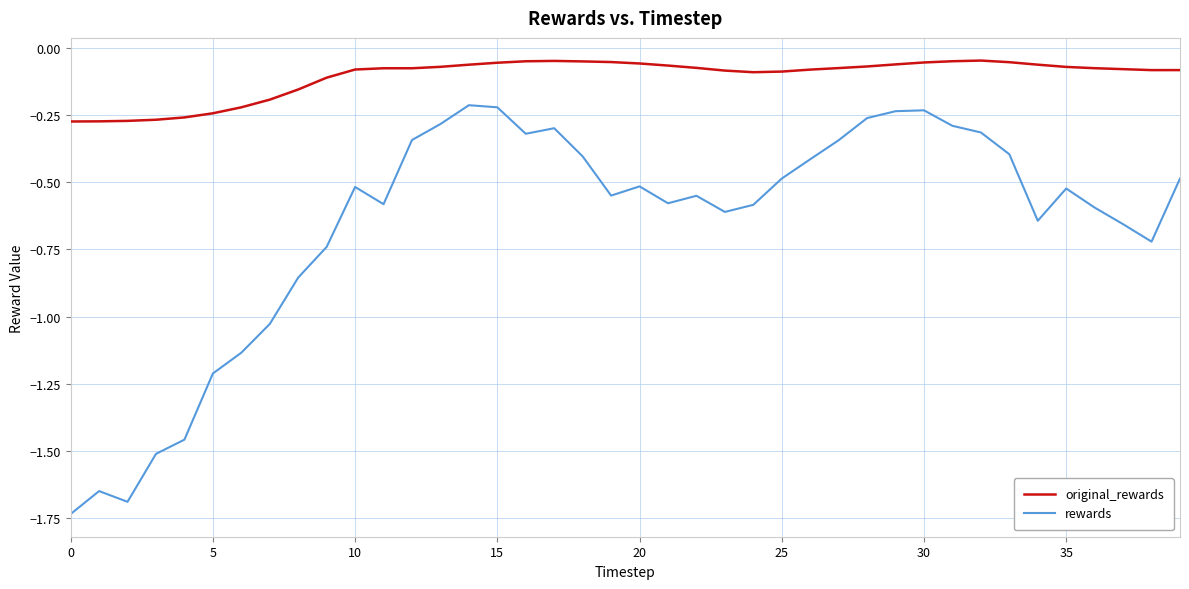

Rank the series by their maximum value, from highest to lowest.

original_rewards, rewards